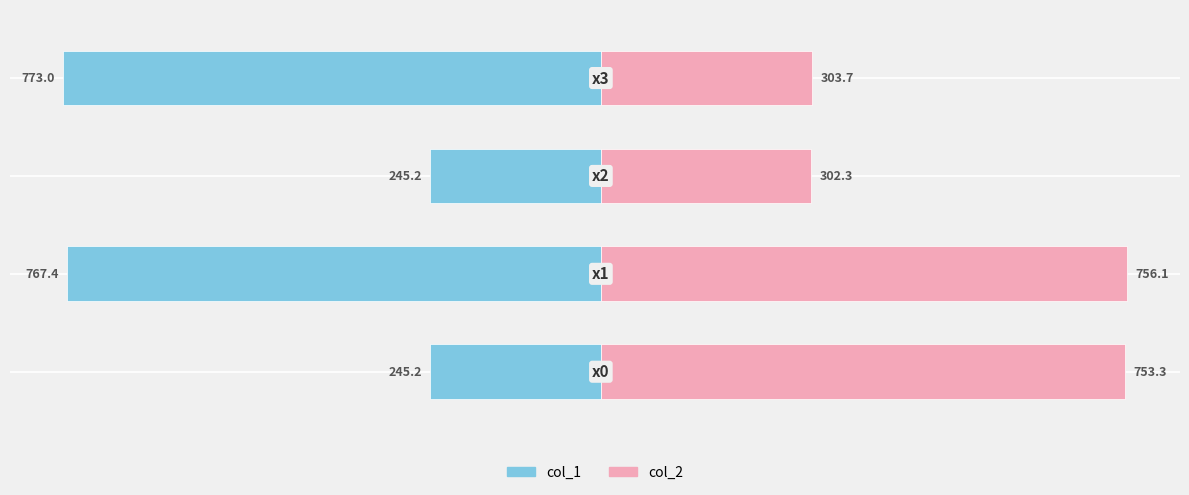

What is the sum of all col_1 values?

-2030.8